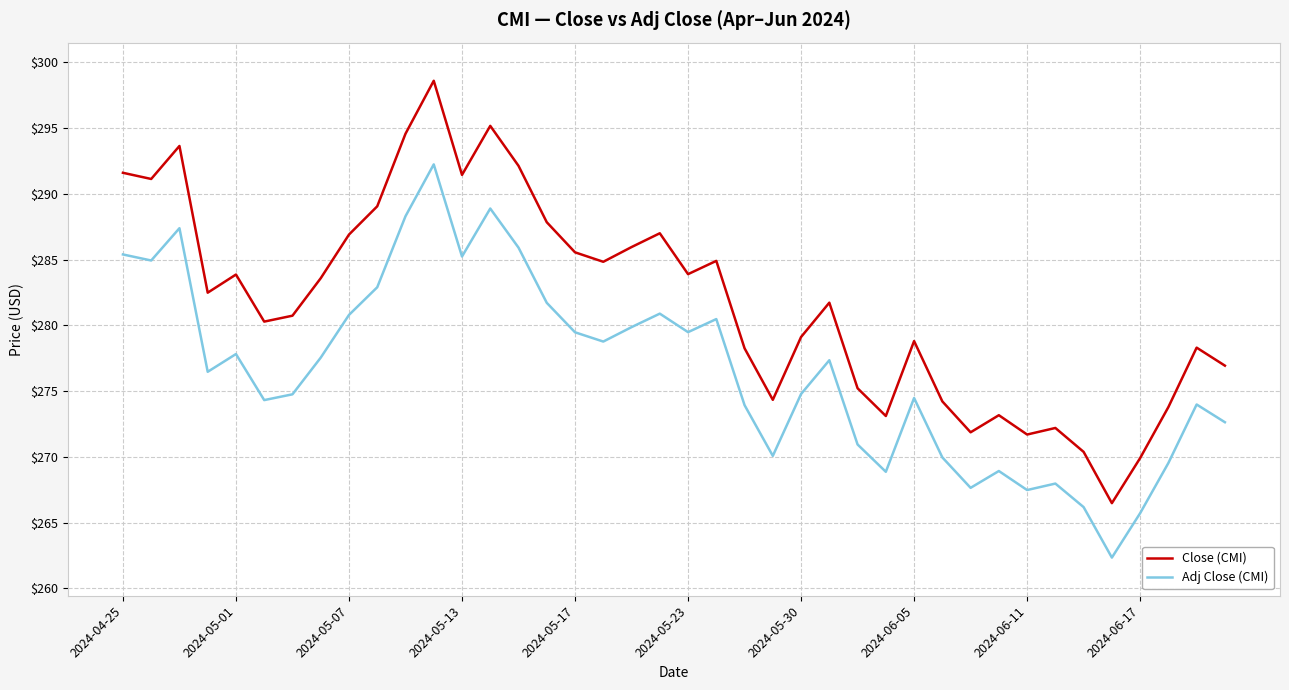

What is the maximum value shown in the chart?

298.6